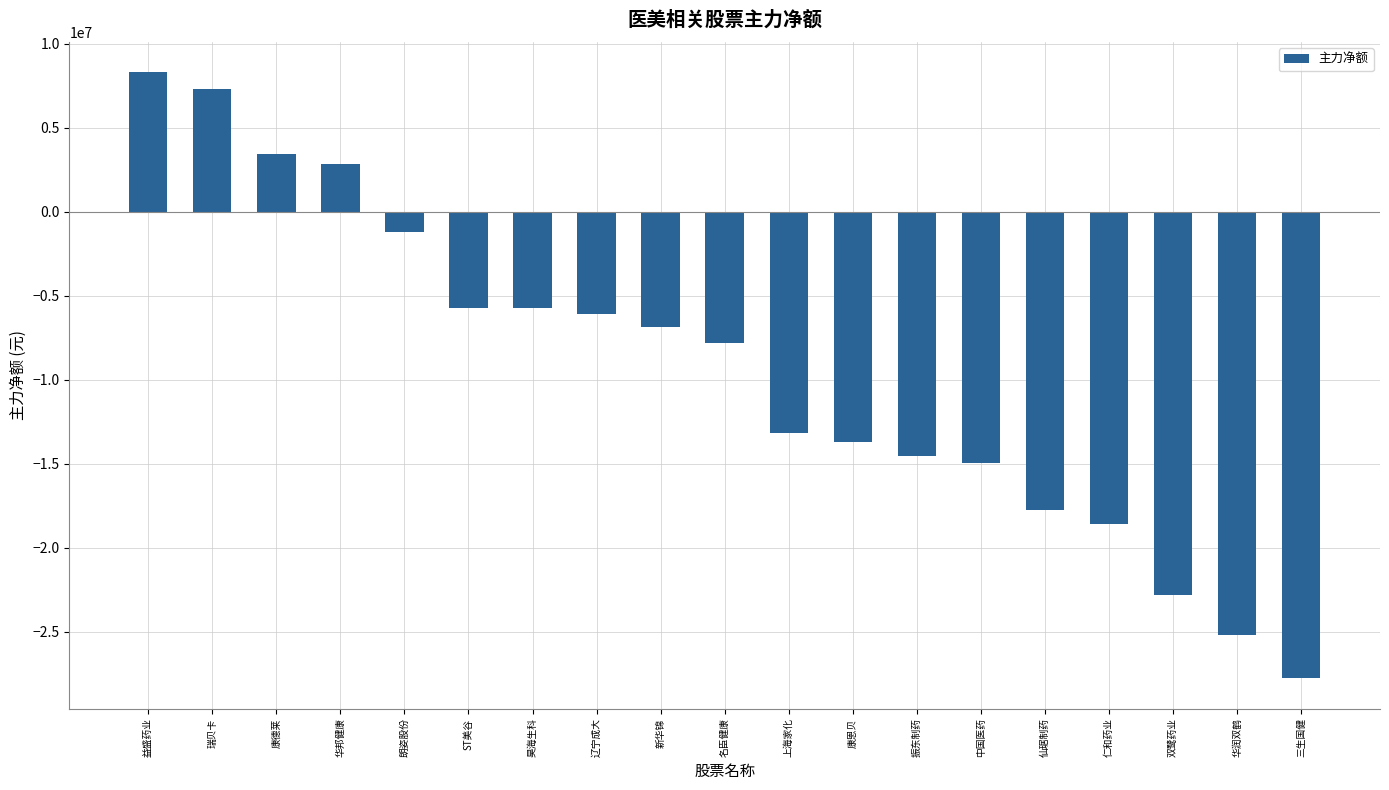

Is it true that the value at 瑞贝卡 is 7305556?

True